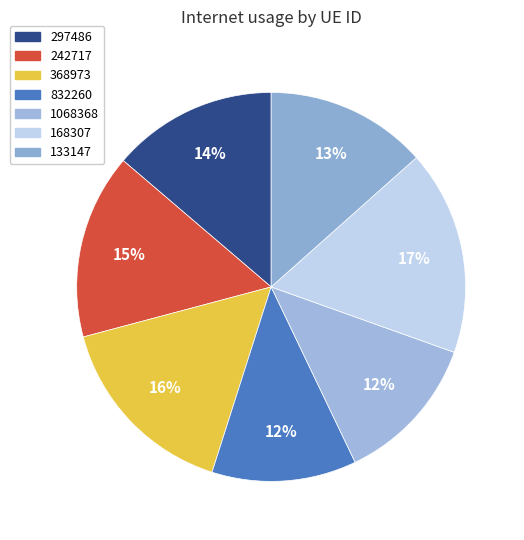

Rank the categories by value from highest to lowest.

168307, 368973, 242717, 297486, 133147, 1068368, 832260